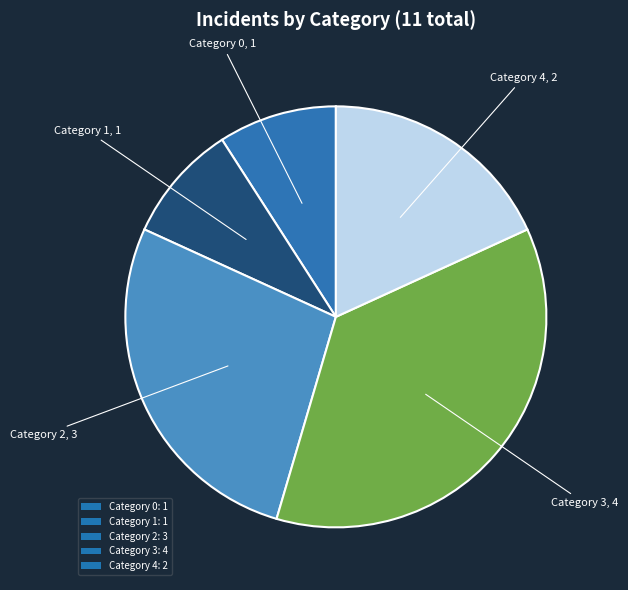

What is the ratio of the value at Category 3: 4 to the value at Category 0: 1?

4.0